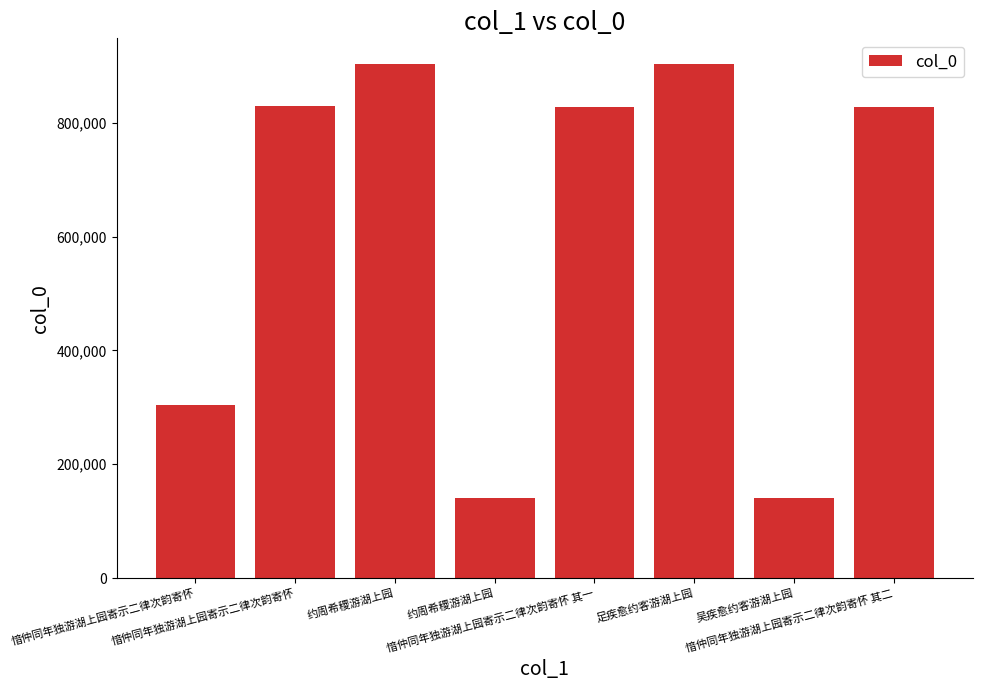

What is the approximate value at 愔仲同年独游湖上园寄示二律次韵寄怀 其二?

828179